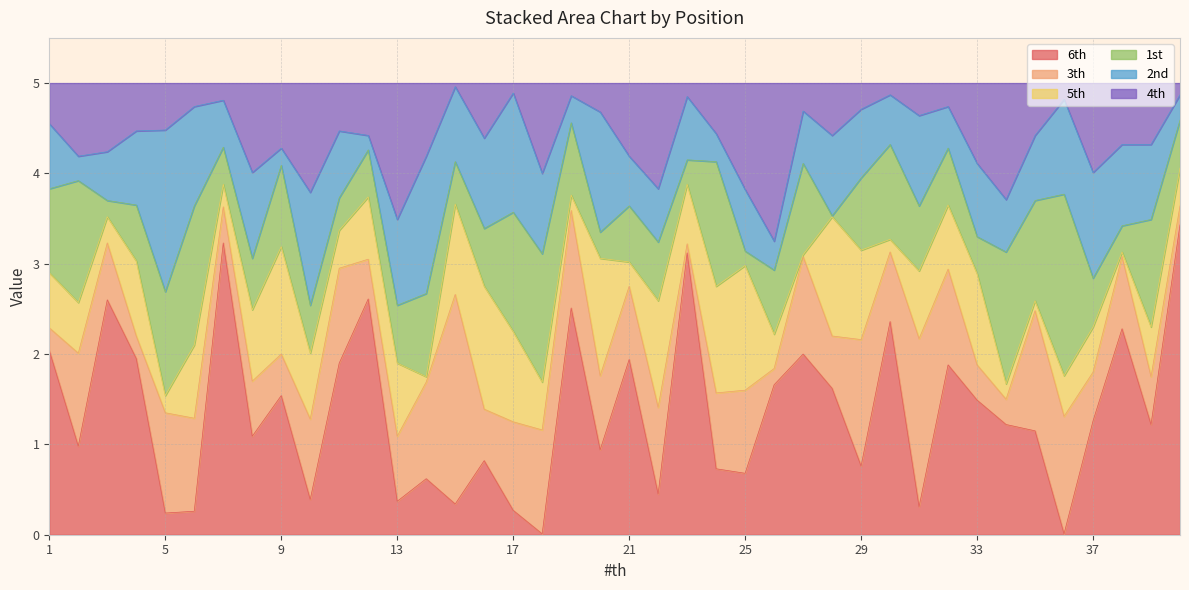

At which category does the chart reach its peak across all series?

40